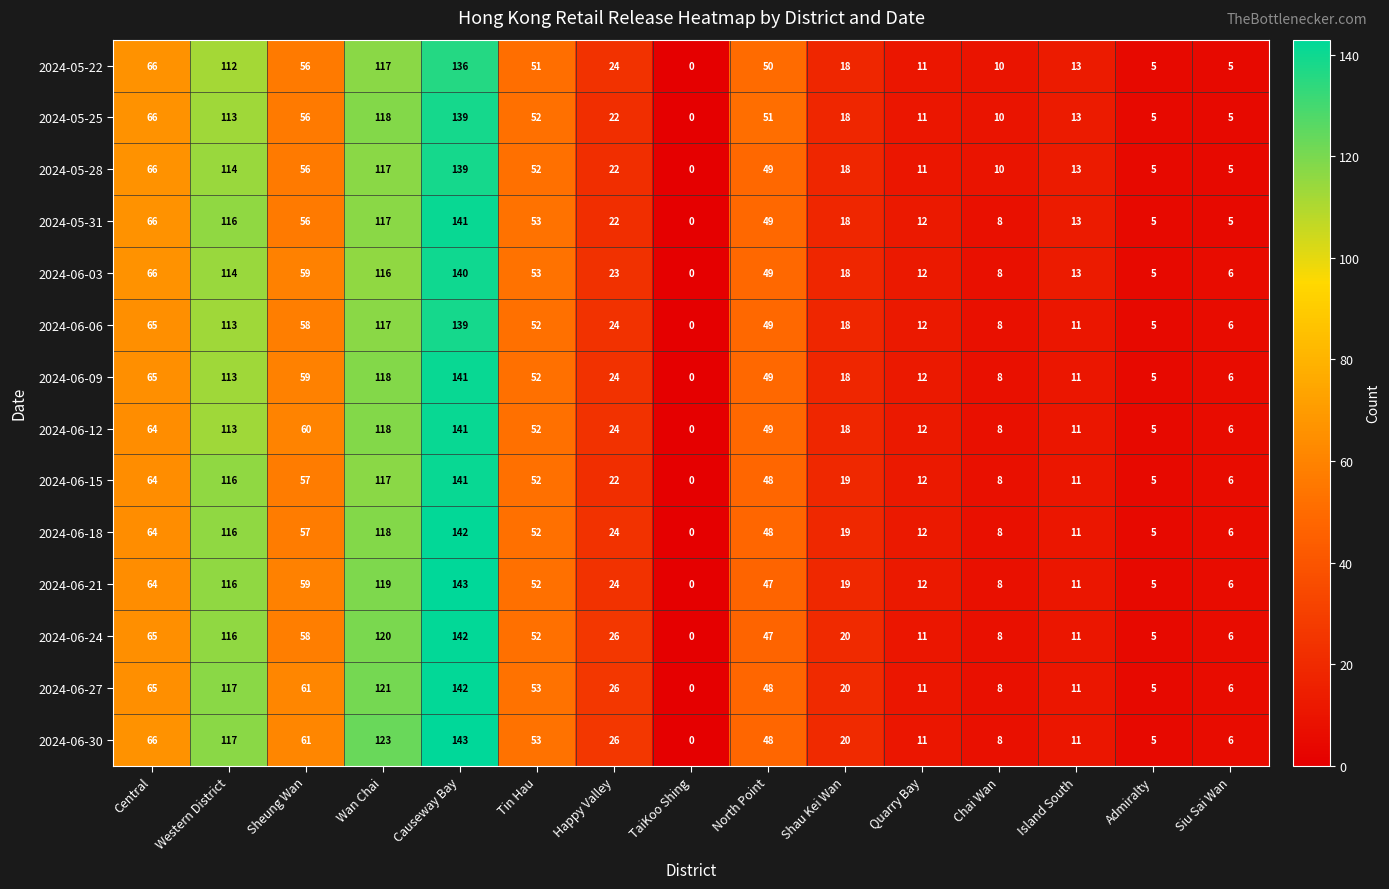

At which category is the sum across all series the highest?

Causeway Bay